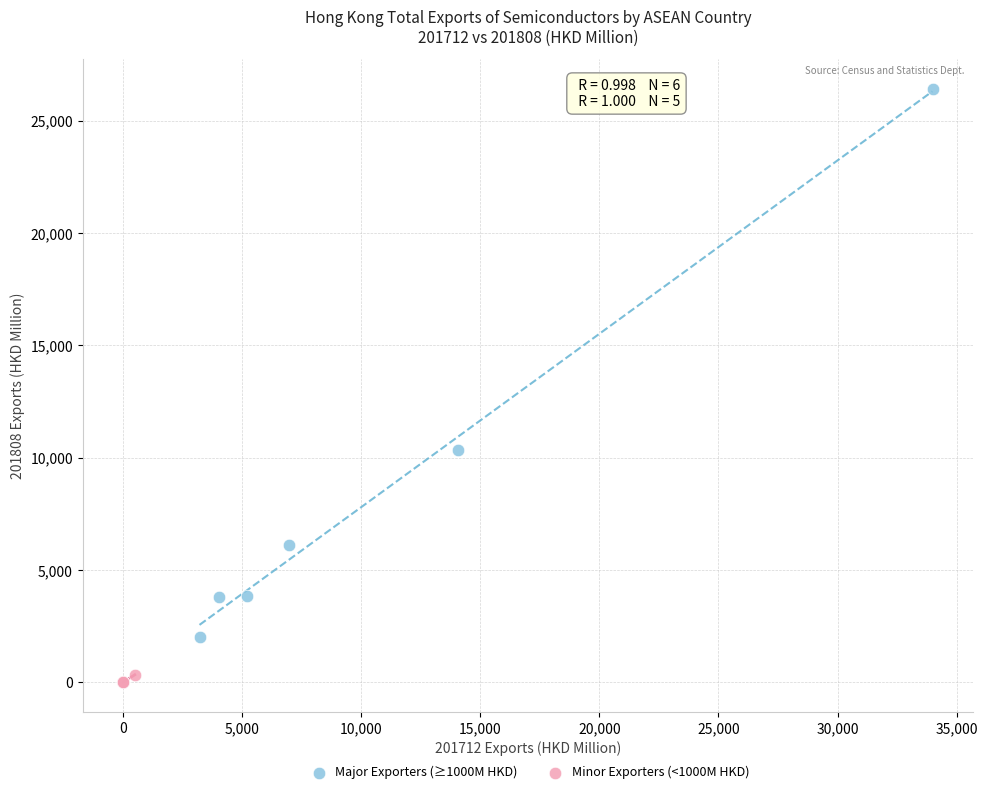

Which series contains the highest Y value?

Major Exporters (≥1000M HKD)